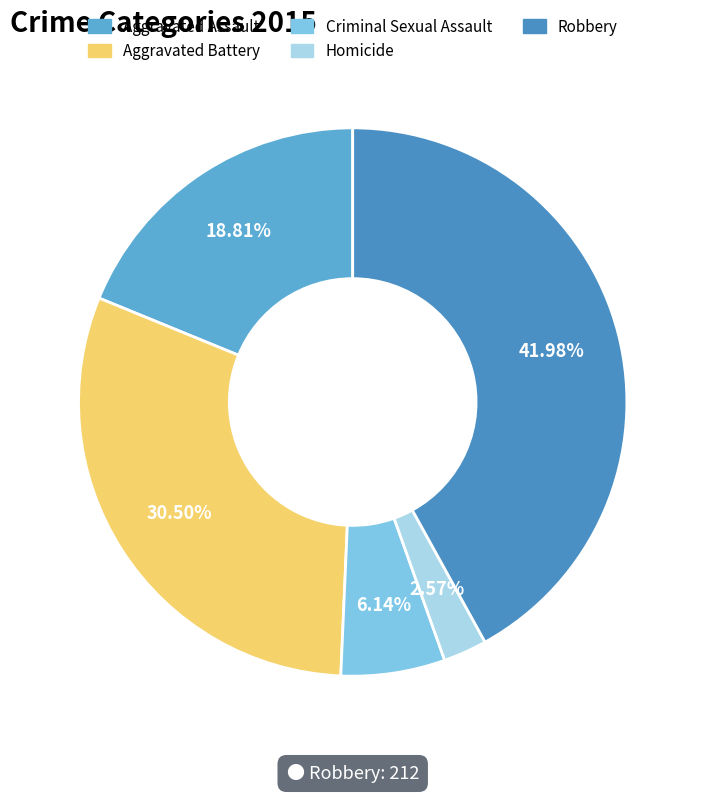

Does any single category account for the majority?

No